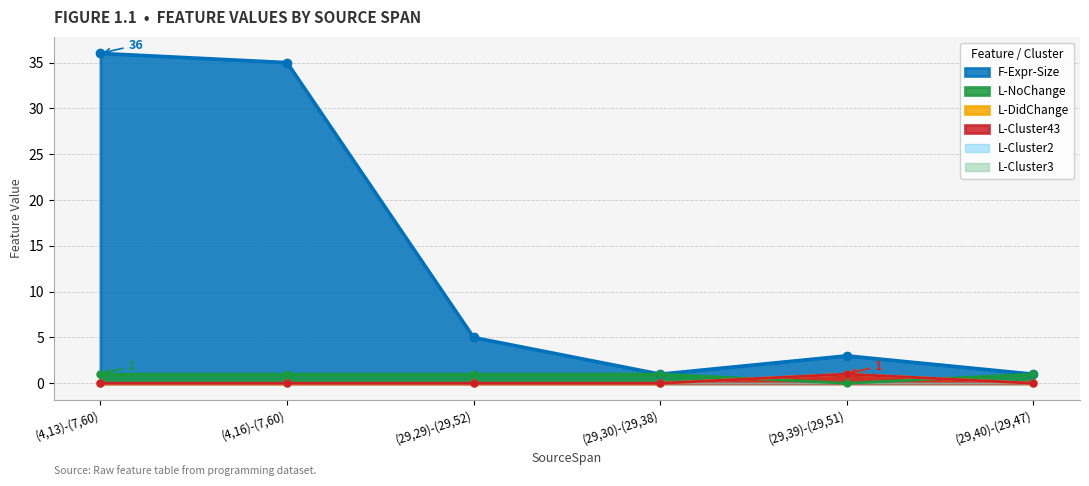

Reading left to right, transcribe all the data shown in this chart.

F-Expr-Size: (4,13)-(7,60)=36	(4,16)-(7,60)=35	(29,29)-(29,52)=5	(29,30)-(29,38)=1	(29,39)-(29,51)=3	(29,40)-(29,47)=1
L-NoChange: (4,13)-(7,60)=1	(4,16)-(7,60)=1	(29,29)-(29,52)=1	(29,30)-(29,38)=1	(29,39)-(29,51)=0	(29,40)-(29,47)=1
L-DidChange: (4,13)-(7,60)=0	(4,16)-(7,60)=0	(29,29)-(29,52)=0	(29,30)-(29,38)=0	(29,39)-(29,51)=1	(29,40)-(29,47)=0
L-Cluster43: (4,13)-(7,60)=0	(4,16)-(7,60)=0	(29,29)-(29,52)=0	(29,30)-(29,38)=0	(29,39)-(29,51)=1	(29,40)-(29,47)=0